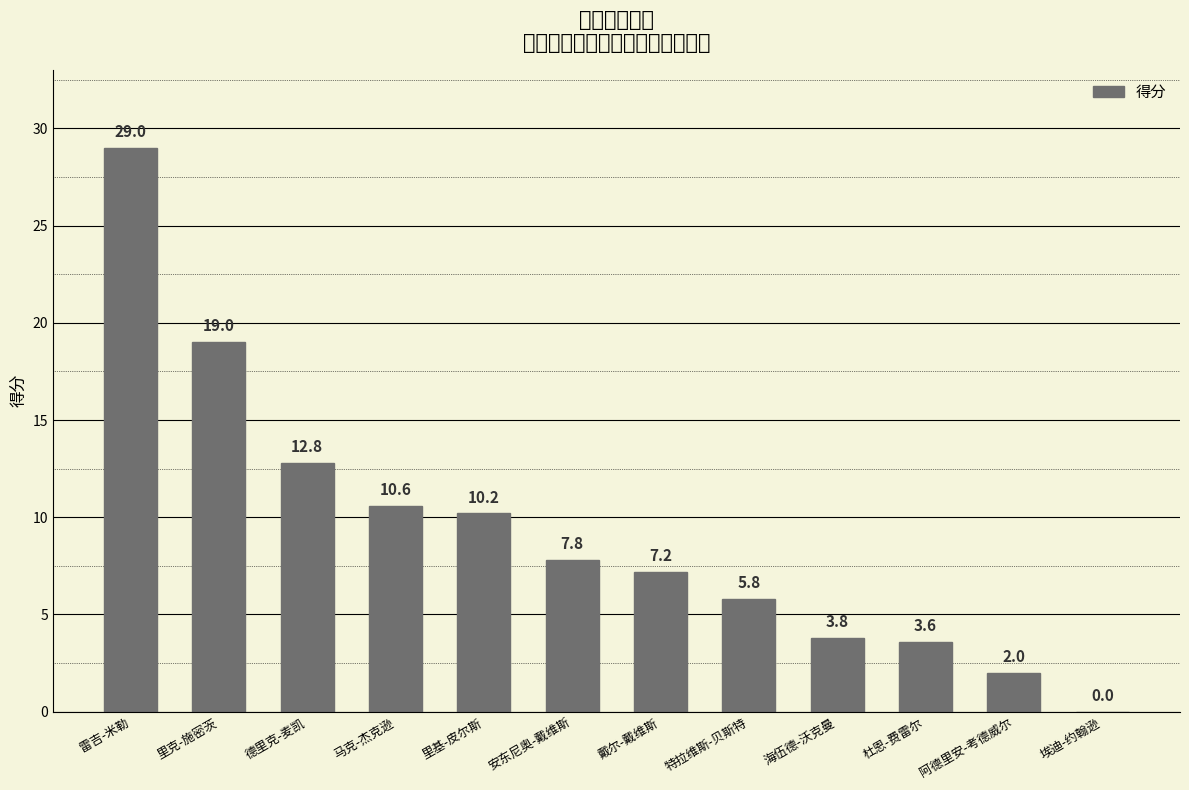

Which category has the lowest value across all series?

埃迪-约翰逊